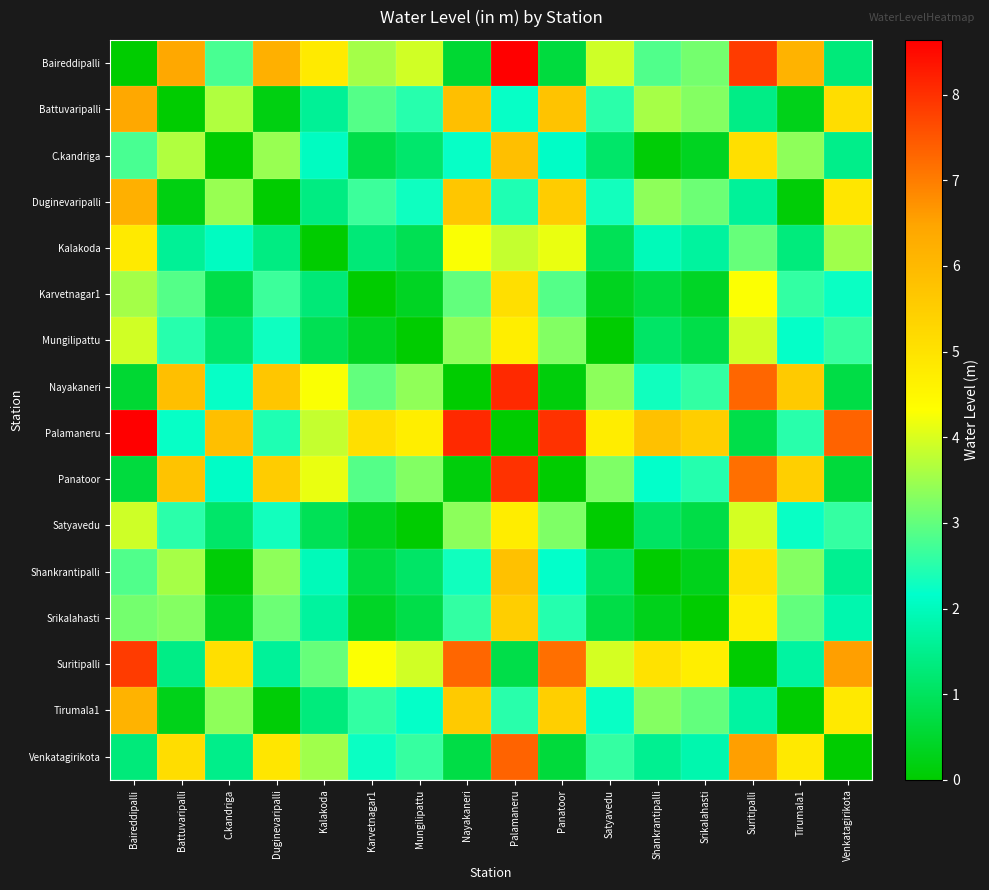

Reading left to right, extract all data points from this chart.

Baireddipalli: Baireddipalli=0.0	Battuvaripalli=6.4	C.kandriga=2.8	Duginevaripalli=6.2	Kalakoda=4.8	Karvetnagar1=3.5	Mungilipattu=3.9	Nayakaneri=0.5	Palamaneru=8.6	Panatoor=0.7	Satyavedu=3.9	Shankrantipalli=2.8	Srikalahasti=3.1	Suritipalli=7.8	Tirumala1=6.1	Venkatagirikota=1.3
Battuvaripalli: Baireddipalli=6.4	Battuvaripalli=0.0	C.kandriga=3.6	Duginevaripalli=0.2	Kalakoda=1.6	Karvetnagar1=2.9	Mungilipattu=2.5	Nayakaneri=5.9	Palamaneru=2.2	Panatoor=5.7	Satyavedu=2.5	Shankrantipalli=3.6	Srikalahasti=3.3	Suritipalli=1.4	Tirumala1=0.3	Venkatagirikota=5.1
C.kandriga: Baireddipalli=2.8	Battuvaripalli=3.6	C.kandriga=0.0	Duginevaripalli=3.4	Kalakoda=2.0	Karvetnagar1=0.8	Mungilipattu=1.2	Nayakaneri=2.2	Palamaneru=5.9	Panatoor=2.1	Satyavedu=1.1	Shankrantipalli=0.1	Srikalahasti=0.4	Suritipalli=5.1	Tirumala1=3.4	Venkatagirikota=1.5
Duginevaripalli: Baireddipalli=6.2	Battuvaripalli=0.2	C.kandriga=3.4	Duginevaripalli=0.0	Kalakoda=1.4	Karvetnagar1=2.7	Mungilipattu=2.3	Nayakaneri=5.7	Palamaneru=2.4	Panatoor=5.5	Satyavedu=2.3	Shankrantipalli=3.4	Srikalahasti=3.1	Suritipalli=1.6	Tirumala1=0.1	Venkatagirikota=4.9
Kalakoda: Baireddipalli=4.8	Battuvaripalli=1.6	C.kandriga=2.0	Duginevaripalli=1.4	Kalakoda=0.0	Karvetnagar1=1.3	Mungilipattu=0.9	Nayakaneri=4.3	Palamaneru=3.8	Panatoor=4.1	Satyavedu=0.9	Shankrantipalli=2.0	Srikalahasti=1.7	Suritipalli=3.0	Tirumala1=1.3	Venkatagirikota=3.5
Karvetnagar1: Baireddipalli=3.5	Battuvaripalli=2.9	C.kandriga=0.8	Duginevaripalli=2.7	Kalakoda=1.3	Karvetnagar1=0.0	Mungilipattu=0.4	Nayakaneri=3.0	Palamaneru=5.1	Panatoor=2.9	Satyavedu=0.3	Shankrantipalli=0.7	Srikalahasti=0.4	Suritipalli=4.3	Tirumala1=2.6	Venkatagirikota=2.2
Mungilipattu: Baireddipalli=3.9	Battuvaripalli=2.5	C.kandriga=1.2	Duginevaripalli=2.3	Kalakoda=0.9	Karvetnagar1=0.4	Mungilipattu=0.0	Nayakaneri=3.4	Palamaneru=4.7	Panatoor=3.3	Satyavedu=0.0	Shankrantipalli=1.1	Srikalahasti=0.8	Suritipalli=3.9	Tirumala1=2.2	Venkatagirikota=2.6
Nayakaneri: Baireddipalli=0.5	Battuvaripalli=5.9	C.kandriga=2.2	Duginevaripalli=5.7	Kalakoda=4.3	Karvetnagar1=3.0	Mungilipattu=3.4	Nayakaneri=0.0	Palamaneru=8.1	Panatoor=0.1	Satyavedu=3.3	Shankrantipalli=2.3	Srikalahasti=2.6	Suritipalli=7.3	Tirumala1=5.6	Venkatagirikota=0.8
Palamaneru: Baireddipalli=8.6	Battuvaripalli=2.2	C.kandriga=5.9	Duginevaripalli=2.4	Kalakoda=3.8	Karvetnagar1=5.1	Mungilipattu=4.7	Nayakaneri=8.1	Palamaneru=0.0	Panatoor=8.0	Satyavedu=4.7	Shankrantipalli=5.8	Srikalahasti=5.5	Suritipalli=0.8	Tirumala1=2.5	Venkatagirikota=7.3
Panatoor: Baireddipalli=0.7	Battuvaripalli=5.7	C.kandriga=2.1	Duginevaripalli=5.5	Kalakoda=4.1	Karvetnagar1=2.9	Mungilipattu=3.3	Nayakaneri=0.1	Palamaneru=8.0	Panatoor=0.0	Satyavedu=3.2	Shankrantipalli=2.2	Srikalahasti=2.5	Suritipalli=7.2	Tirumala1=5.5	Venkatagirikota=0.6
Satyavedu: Baireddipalli=3.9	Battuvaripalli=2.5	C.kandriga=1.1	Duginevaripalli=2.3	Kalakoda=0.9	Karvetnagar1=0.3	Mungilipattu=0.0	Nayakaneri=3.3	Palamaneru=4.7	Panatoor=3.2	Satyavedu=0.0	Shankrantipalli=1.0	Srikalahasti=0.8	Suritipalli=4.0	Tirumala1=2.2	Venkatagirikota=2.6
Shankrantipalli: Baireddipalli=2.8	Battuvaripalli=3.6	C.kandriga=0.1	Duginevaripalli=3.4	Kalakoda=2.0	Karvetnagar1=0.7	Mungilipattu=1.1	Nayakaneri=2.3	Palamaneru=5.8	Panatoor=2.2	Satyavedu=1.0	Shankrantipalli=0.0	Srikalahasti=0.3	Suritipalli=5.0	Tirumala1=3.3	Venkatagirikota=1.6
Srikalahasti: Baireddipalli=3.1	Battuvaripalli=3.3	C.kandriga=0.4	Duginevaripalli=3.1	Kalakoda=1.7	Karvetnagar1=0.4	Mungilipattu=0.8	Nayakaneri=2.6	Palamaneru=5.5	Panatoor=2.5	Satyavedu=0.8	Shankrantipalli=0.3	Srikalahasti=0.0	Suritipalli=4.7	Tirumala1=3.0	Venkatagirikota=1.8
Suritipalli: Baireddipalli=7.8	Battuvaripalli=1.4	C.kandriga=5.1	Duginevaripalli=1.6	Kalakoda=3.0	Karvetnagar1=4.3	Mungilipattu=3.9	Nayakaneri=7.3	Palamaneru=0.8	Panatoor=7.2	Satyavedu=4.0	Shankrantipalli=5.0	Srikalahasti=4.7	Suritipalli=0.0	Tirumala1=1.7	Venkatagirikota=6.6
Tirumala1: Baireddipalli=6.1	Battuvaripalli=0.3	C.kandriga=3.4	Duginevaripalli=0.1	Kalakoda=1.3	Karvetnagar1=2.6	Mungilipattu=2.2	Nayakaneri=5.6	Palamaneru=2.5	Panatoor=5.5	Satyavedu=2.2	Shankrantipalli=3.3	Srikalahasti=3.0	Suritipalli=1.7	Tirumala1=0.0	Venkatagirikota=4.8
Venkatagirikota: Baireddipalli=1.3	Battuvaripalli=5.1	C.kandriga=1.5	Duginevaripalli=4.9	Kalakoda=3.5	Karvetnagar1=2.2	Mungilipattu=2.6	Nayakaneri=0.8	Palamaneru=7.3	Panatoor=0.6	Satyavedu=2.6	Shankrantipalli=1.6	Srikalahasti=1.8	Suritipalli=6.6	Tirumala1=4.8	Venkatagirikota=0.0